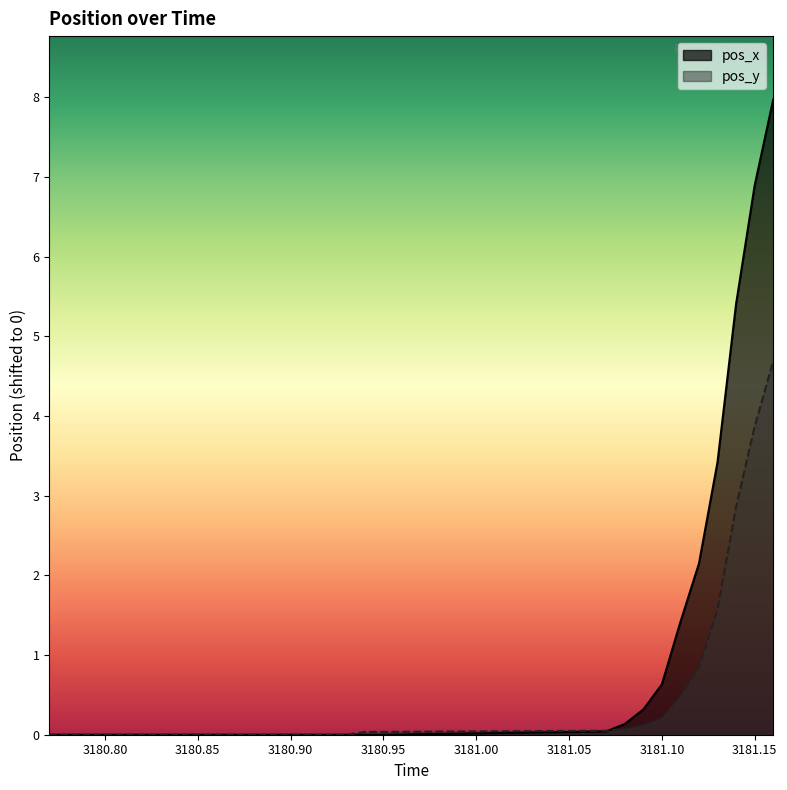

List the series in order of their overall mean, highest first.

pos_x, pos_y